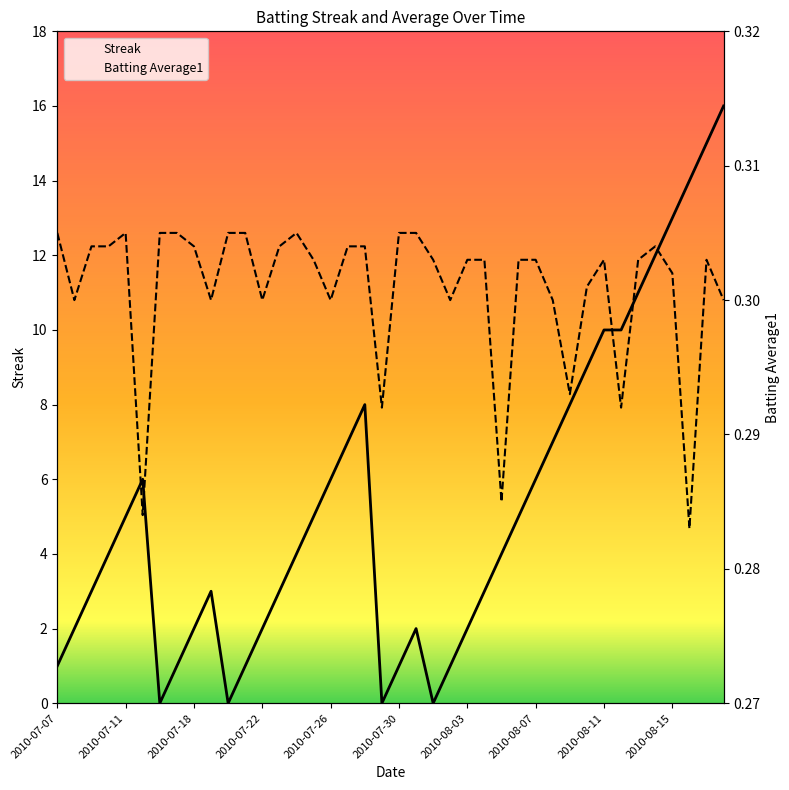

Rank the series by their average value, from lowest to highest.

Batting Average1, Streak